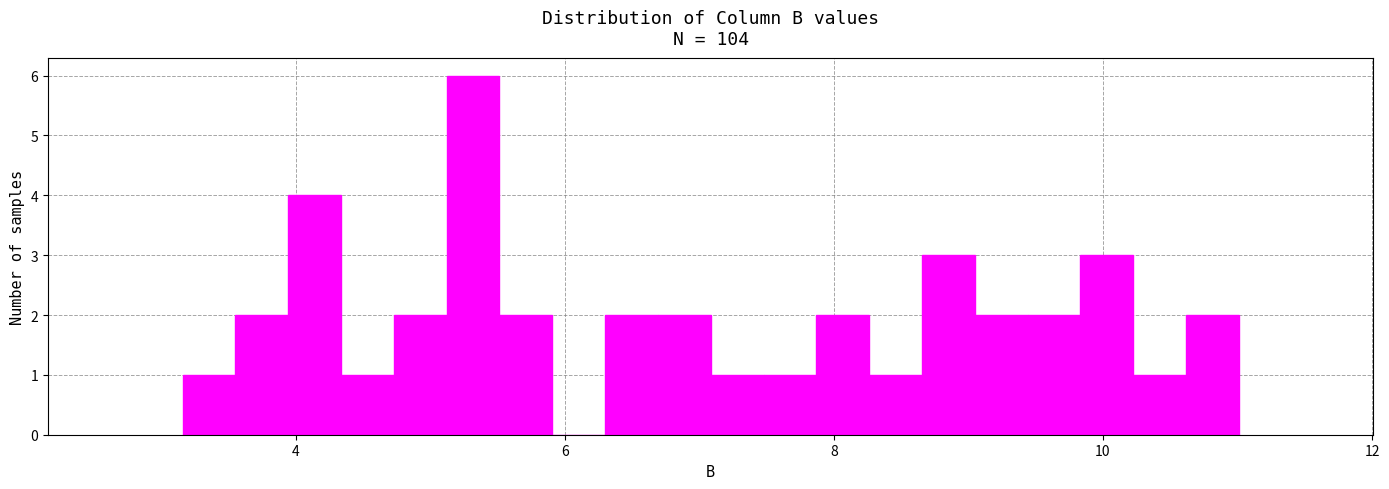

Read against the x-axis, roughly where is the centre of the tallest bar?

5.4